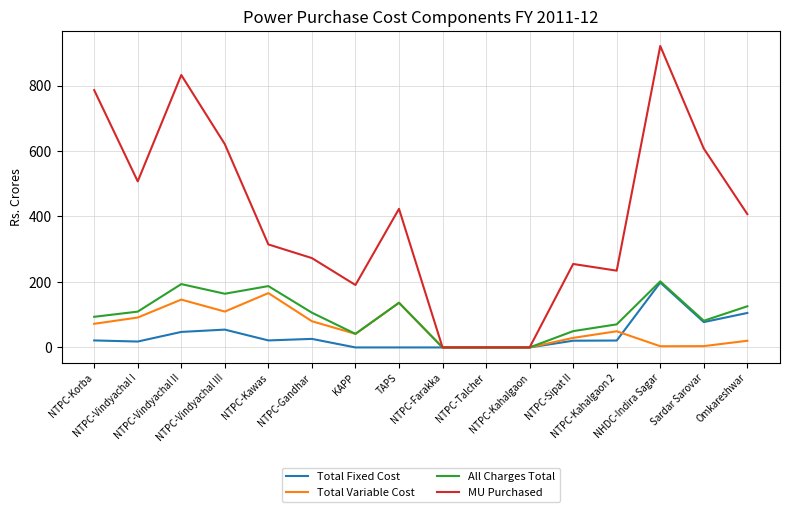

What is the highest value of the Total Variable Cost series?

166.0